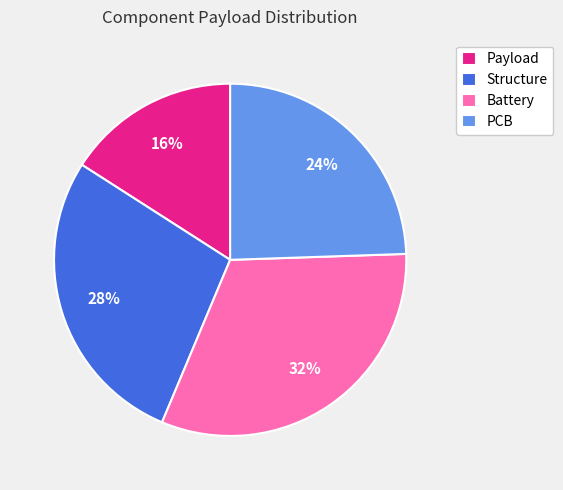

To the nearest percent, what is the difference between the largest and smallest slice percentages?

16%